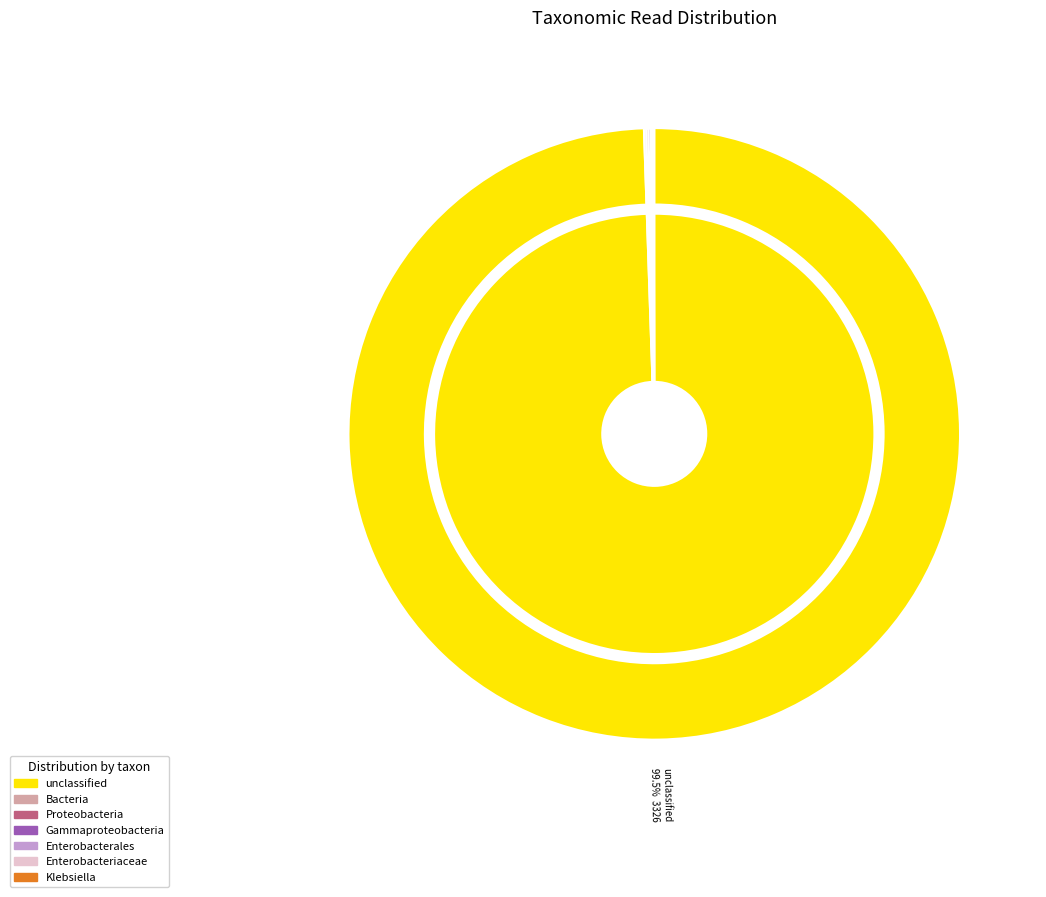

To the nearest percent, what is the average slice percentage?

14%